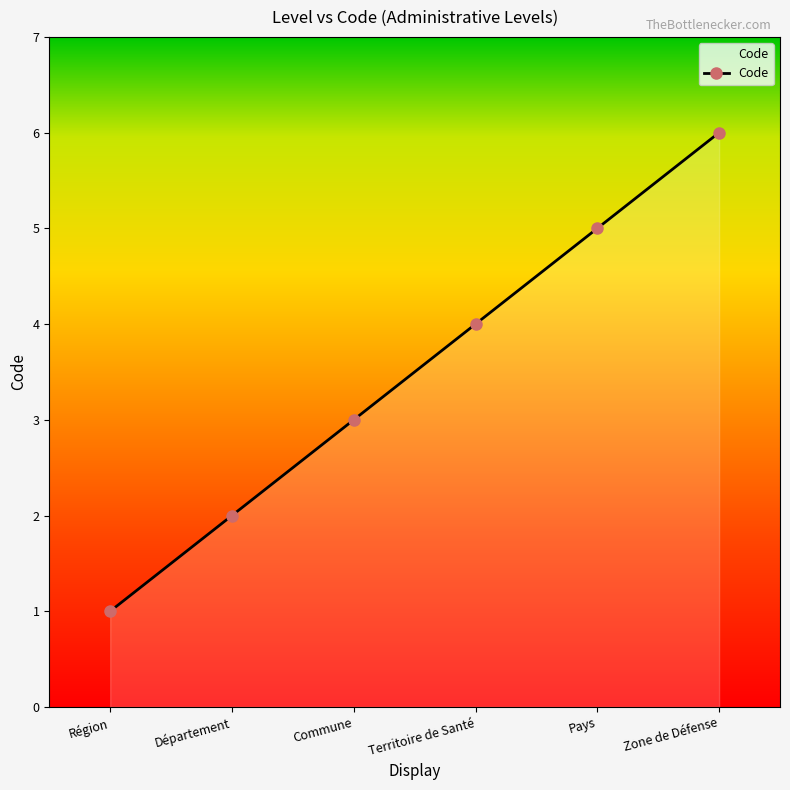

List the labels in order of value, smallest first.

Région, Département, Commune, Territoire de Santé, Pays, Zone de Défense